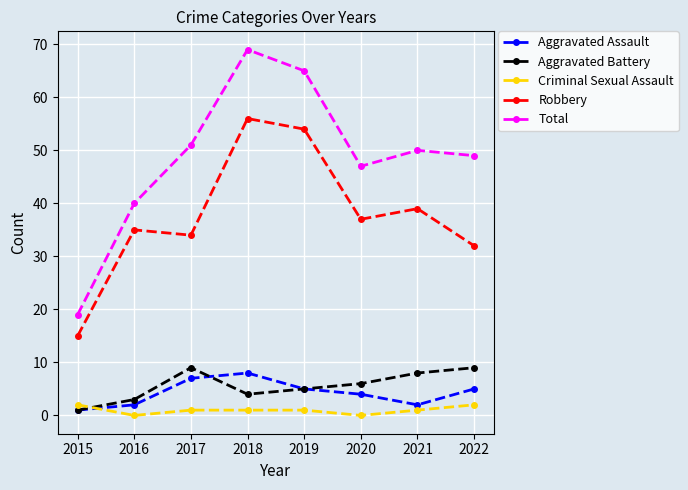

At which label does Total first exceed 50?

2017